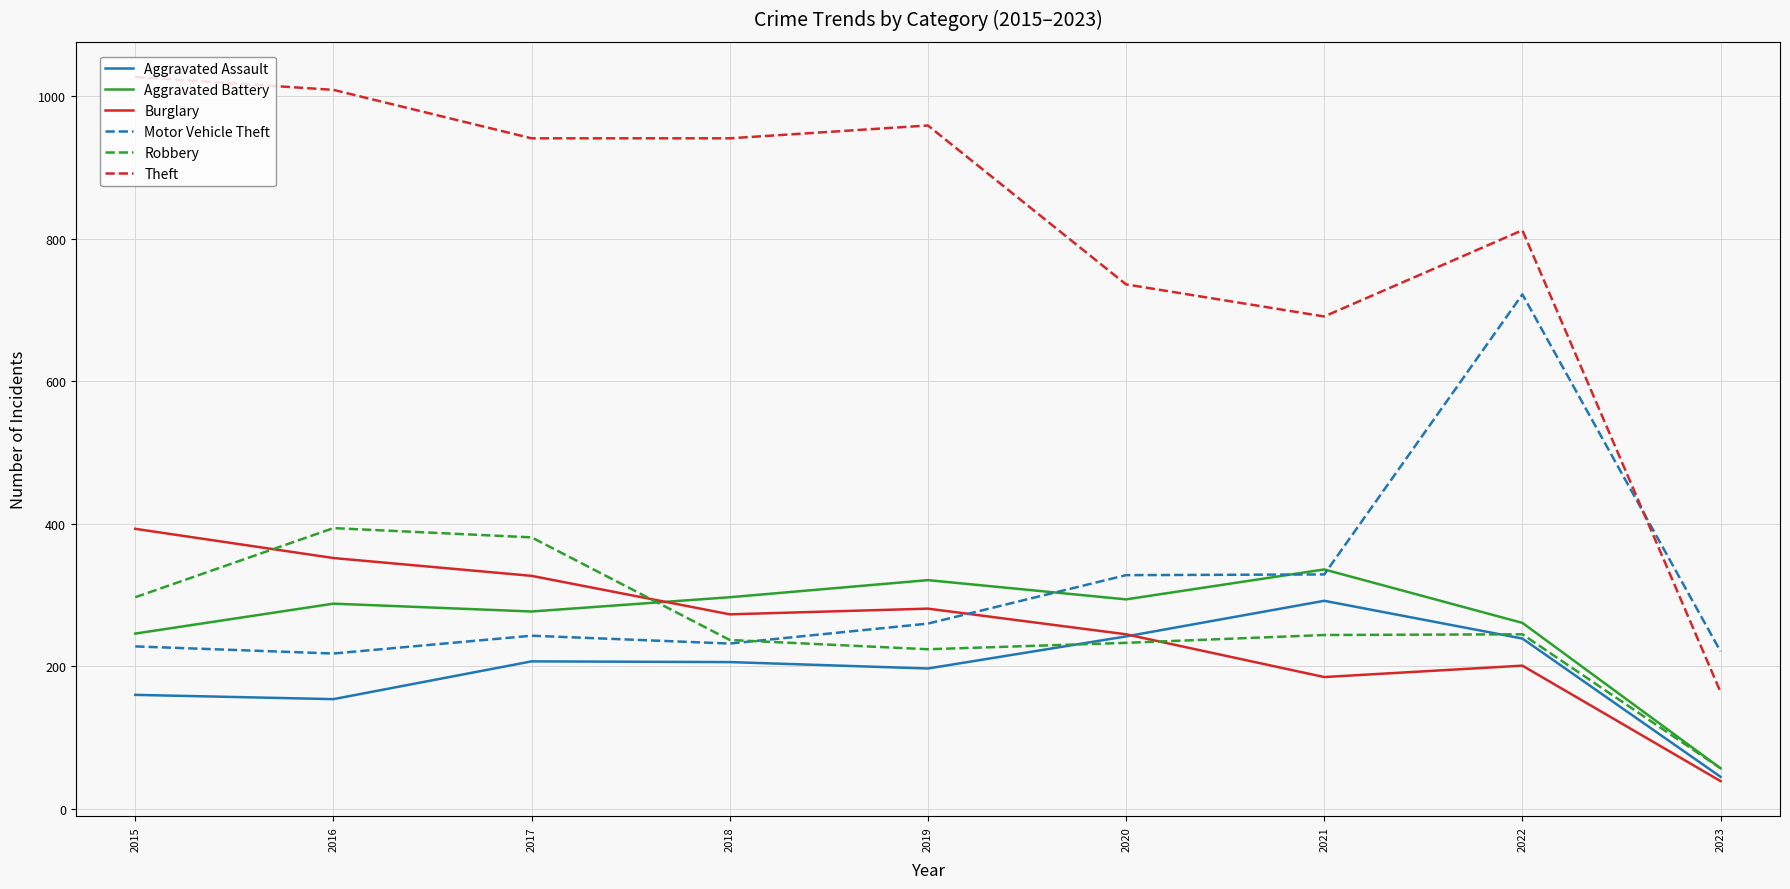

What is the smallest value displayed?

39